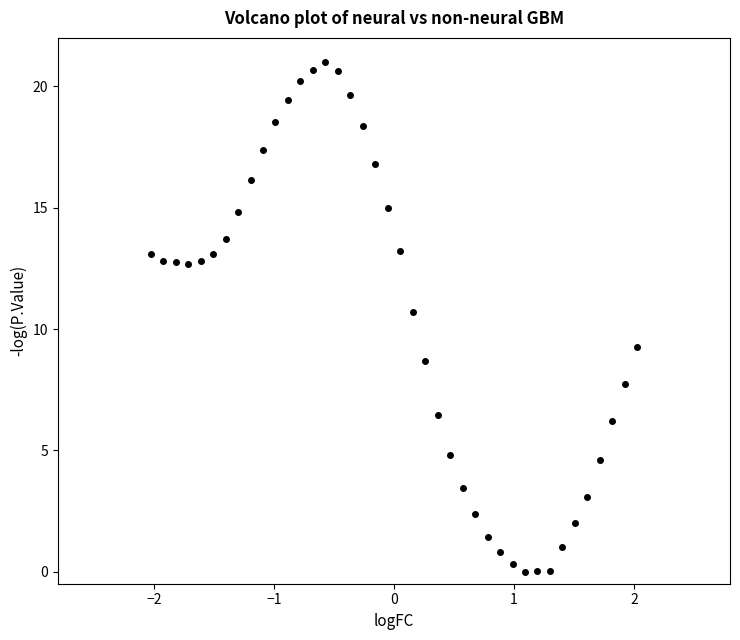

What is the range of Y values (max minus min)?

21.0